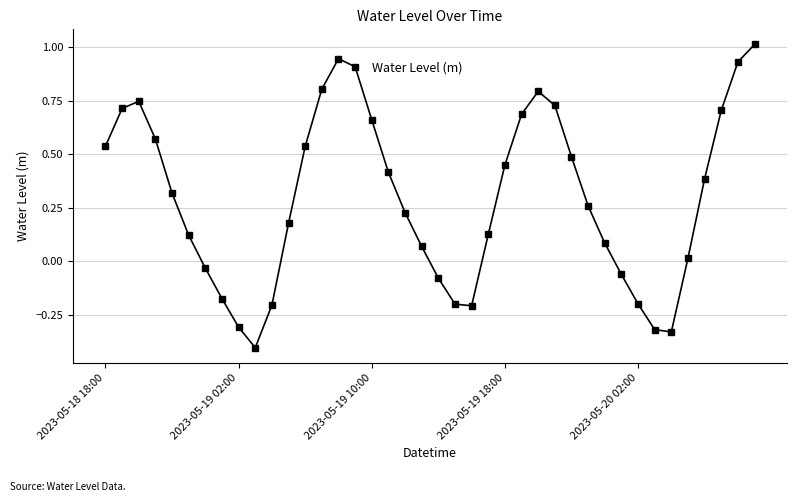

What is the value of the 10th point from the left?

-0.4